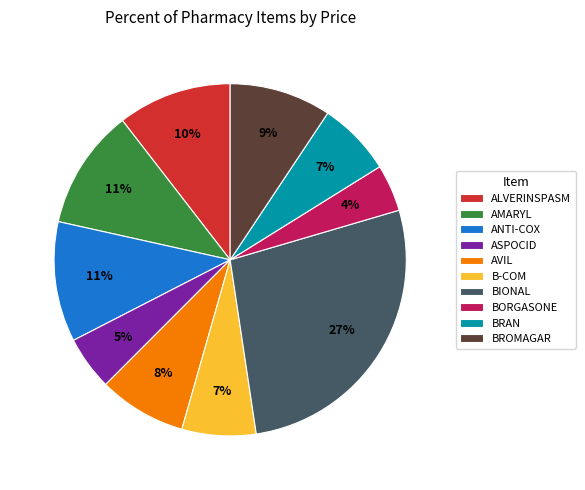

Is the sum of AVIL and ALVERINSPASM greater than half?

No